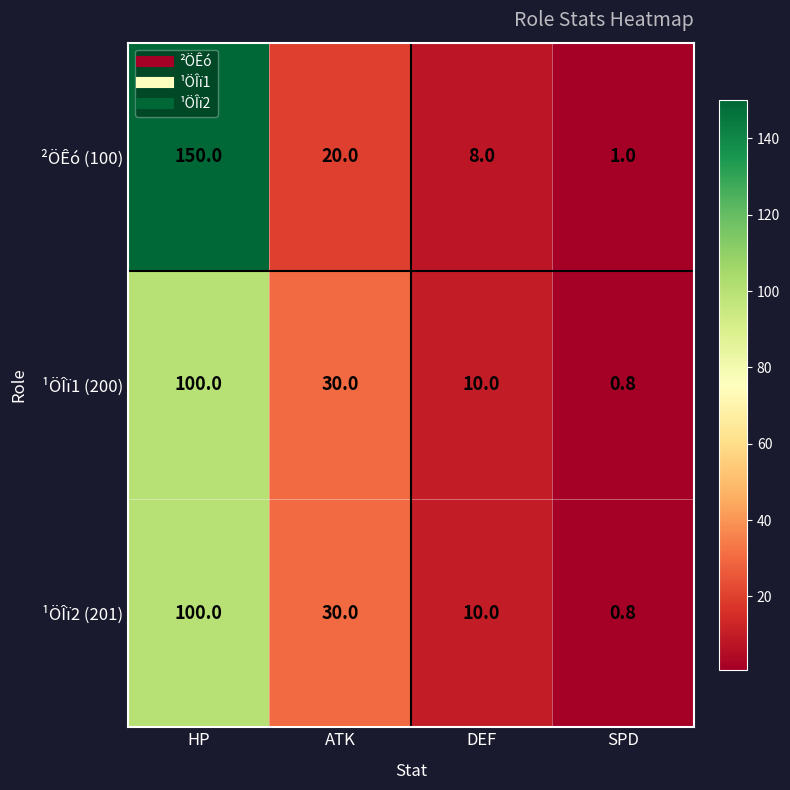

What is the approximate value of ¹ÖÎï2 (201) at DEF?

10.0